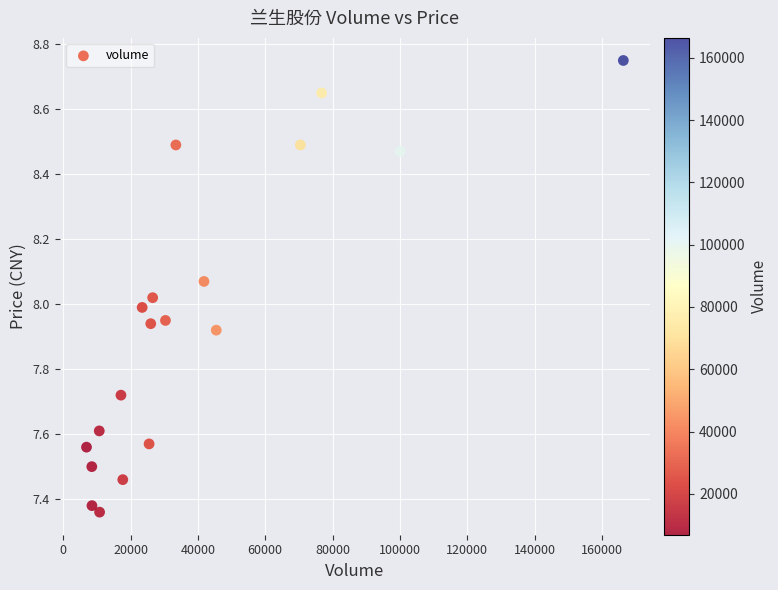

What is the range of X values (max minus min)?

159501.0